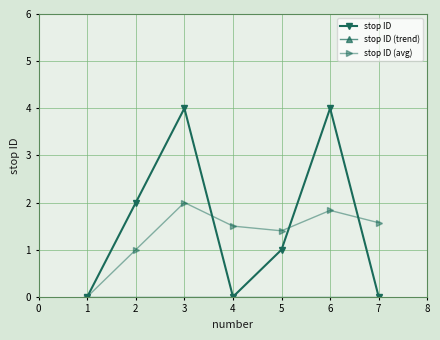

What is the change in value from 1 to 5?

+1